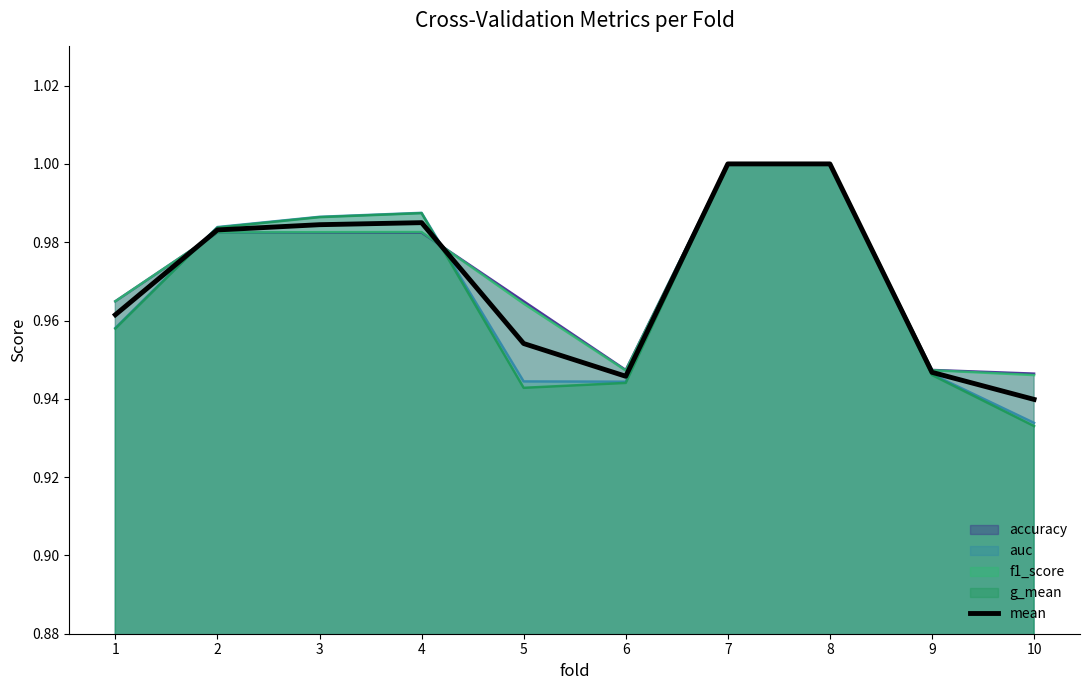

Reading right to left, extract all data points from this chart.

0.9	0.9	1.0	1.0	0.9	1.0	1.0	1.0	1.0	1.0